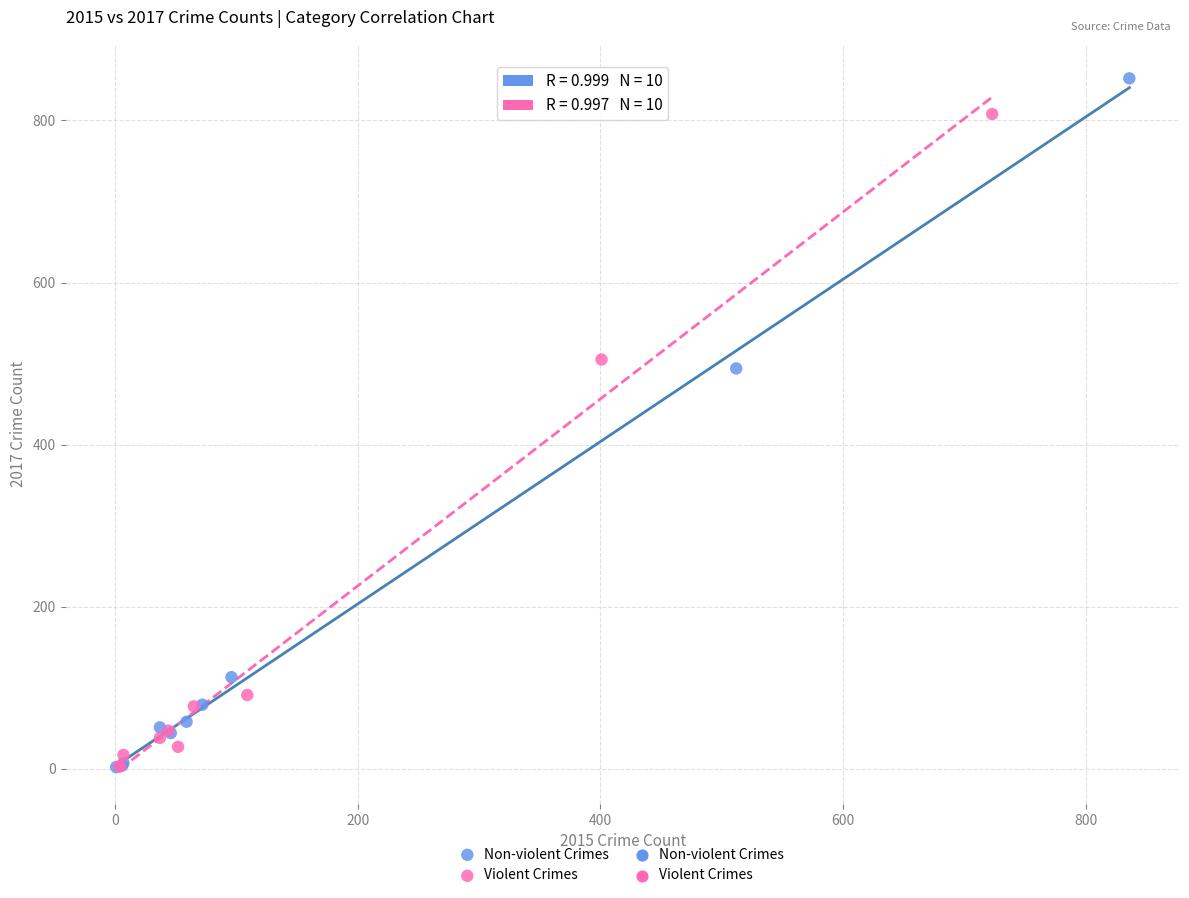

Which series reaches the maximum Y coordinate?

Non-violent Crimes